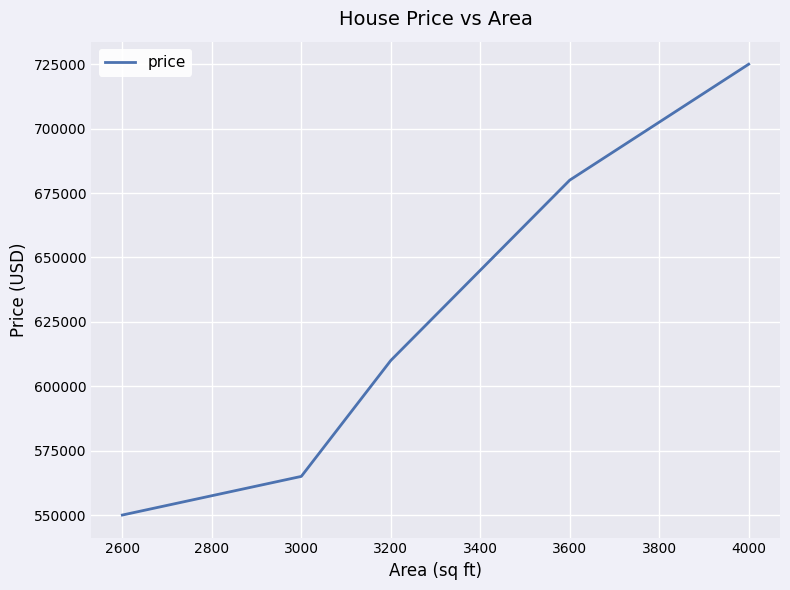

How many series are shown in this chart?

1